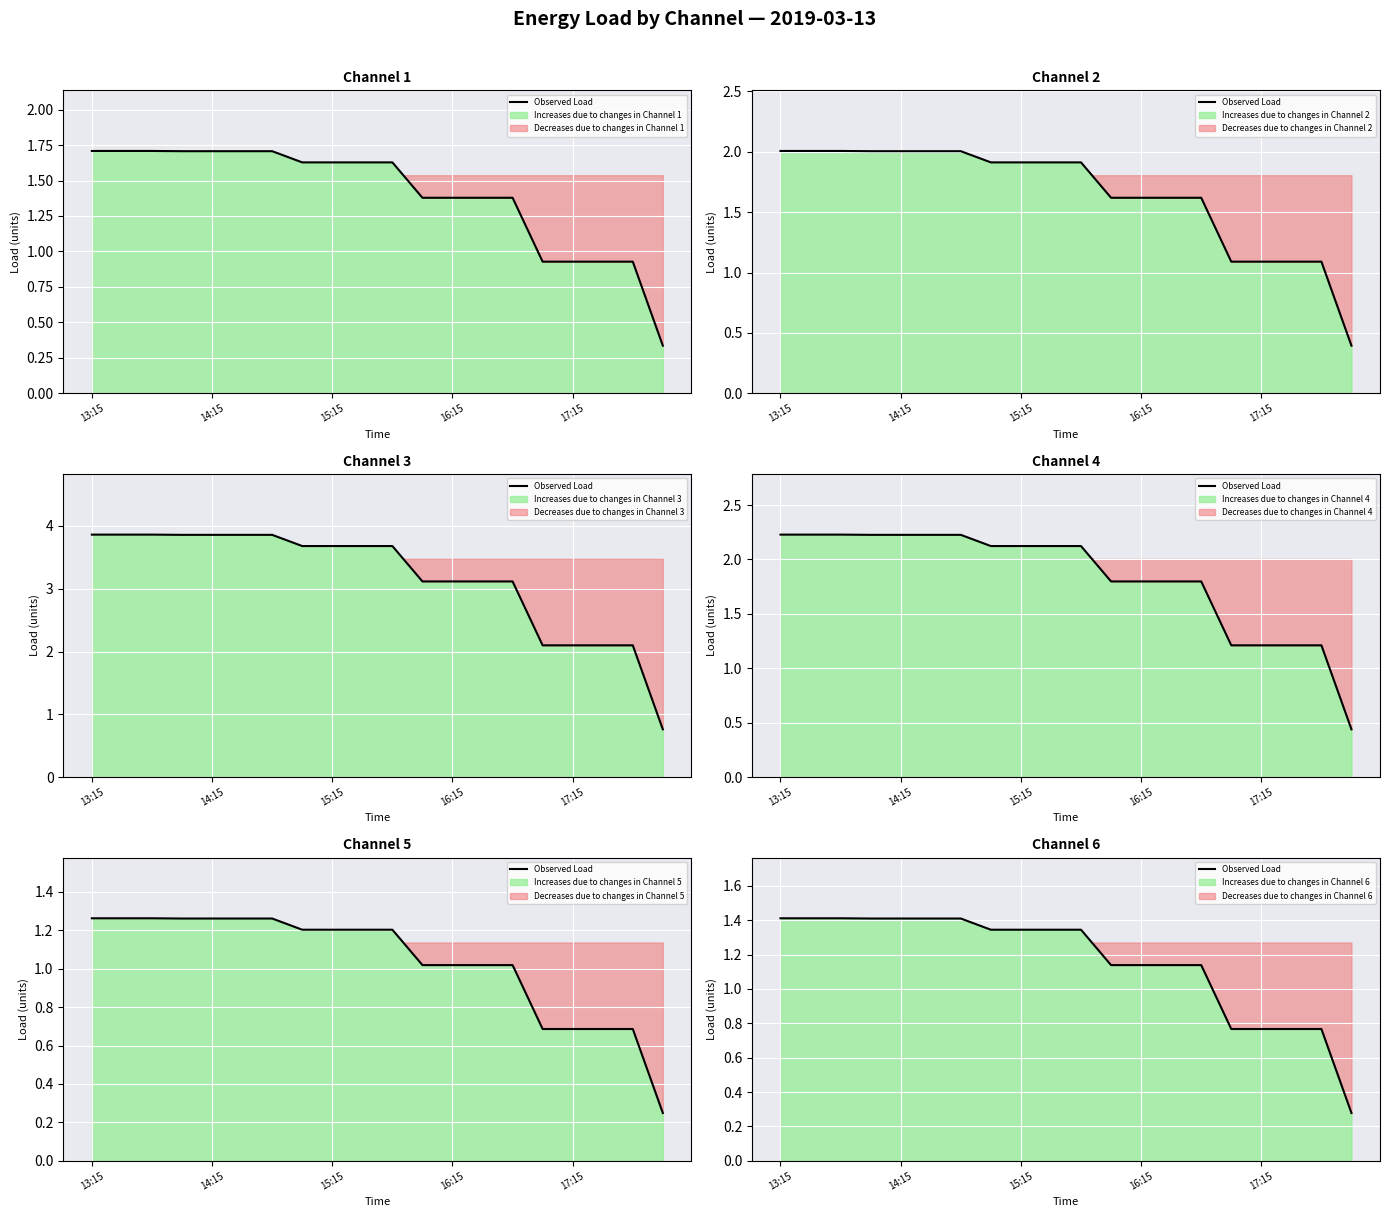

What is the difference between the second highest and second lowest values?

0.6